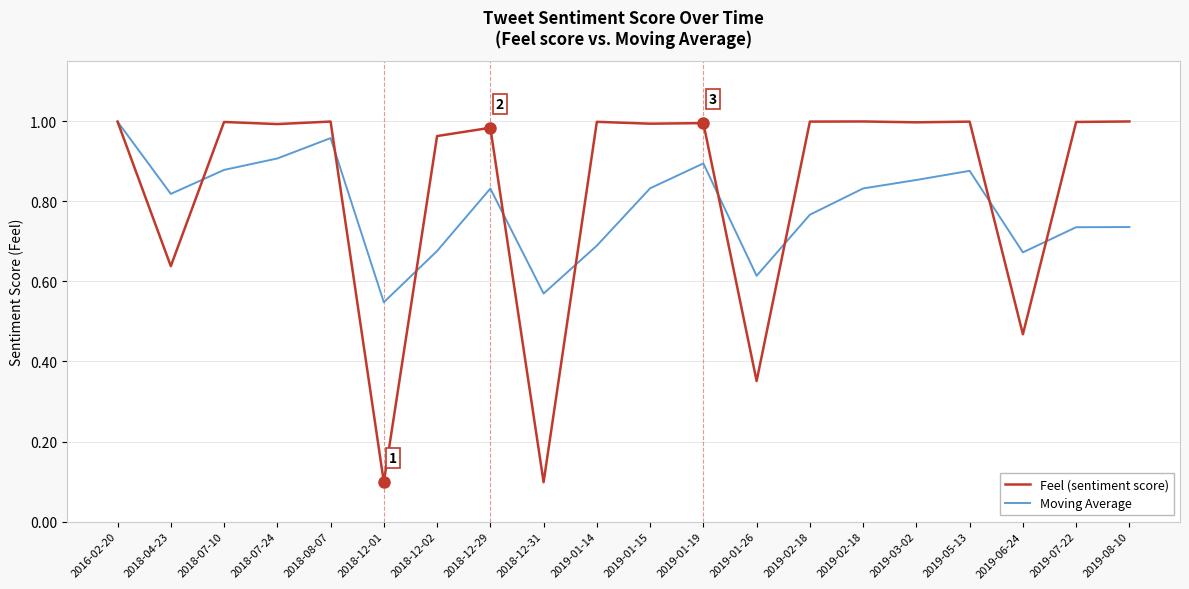

Reading left to right, list all the values displayed in this chart.

Feel (sentiment score): 2016-02-20=1.0	2018-04-23=0.6	2018-07-10=1.0	2018-07-24=1.0	2018-08-07=1.0	2018-12-01=0.1	2018-12-02=1.0	2018-12-29=1.0	2018-12-31=0.1	2019-01-14=1.0	2019-01-15=1.0	2019-01-19=1.0	2019-01-26=0.4	2019-02-18=1.0	2019-02-18=1.0	2019-03-02=1.0	2019-05-13=1.0	2019-06-24=0.5	2019-07-22=1.0	2019-08-10=1.0
Moving Average: 2016-02-20=1.0	2018-04-23=0.8	2018-07-10=0.9	2018-07-24=0.9	2018-08-07=1.0	2018-12-01=0.5	2018-12-02=0.7	2018-12-29=0.8	2018-12-31=0.6	2019-01-14=0.7	2019-01-15=0.8	2019-01-19=0.9	2019-01-26=0.6	2019-02-18=0.8	2019-02-18=0.8	2019-03-02=0.9	2019-05-13=0.9	2019-06-24=0.7	2019-07-22=0.7	2019-08-10=0.7